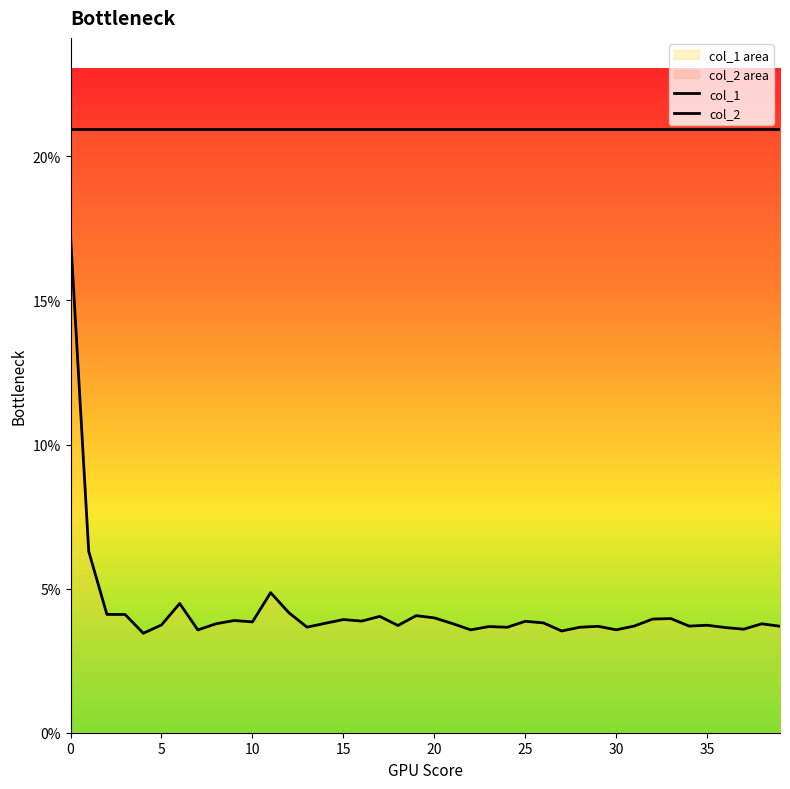

The value at 30 is 0.0. True or false?

False